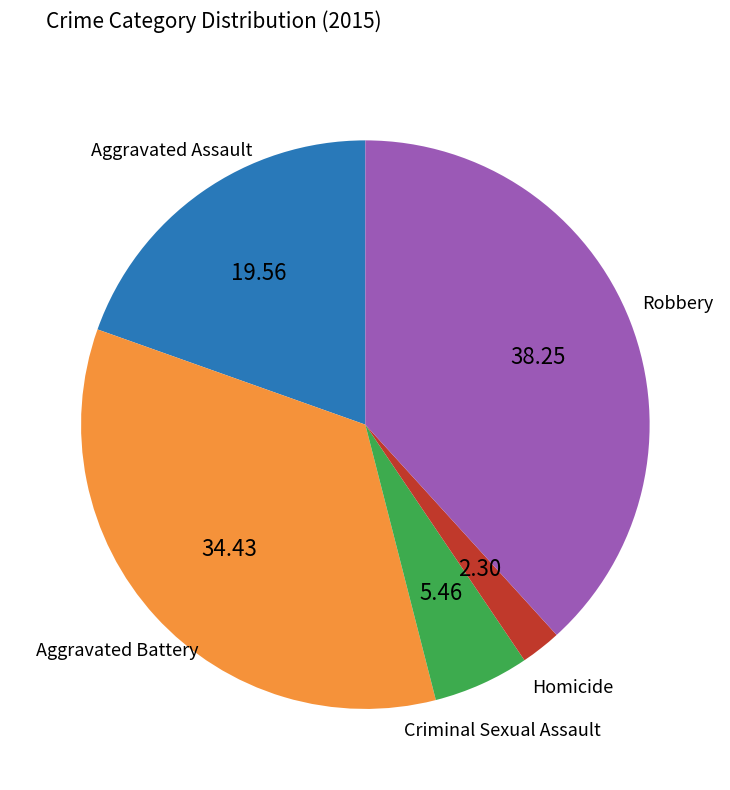

Does any single category account for the majority?

No